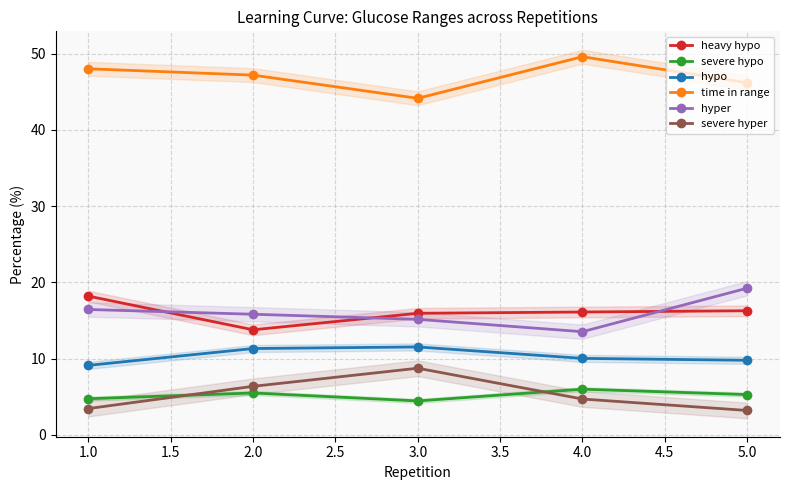

At which category does severe hyper reach its first local peak?

3.0